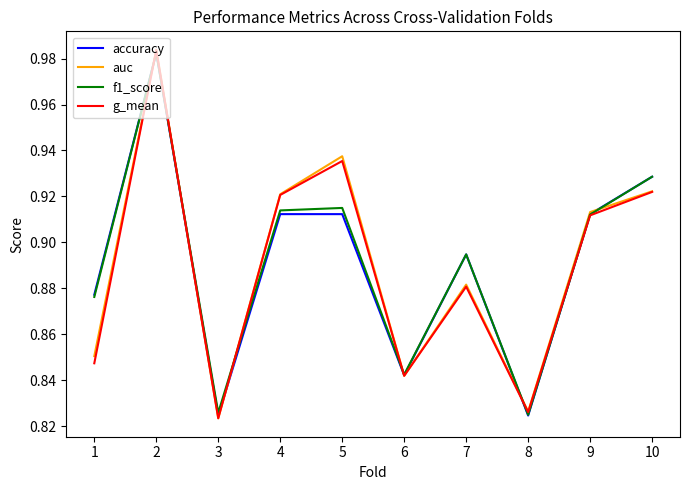

What is the total value across all series at 8?

3.3